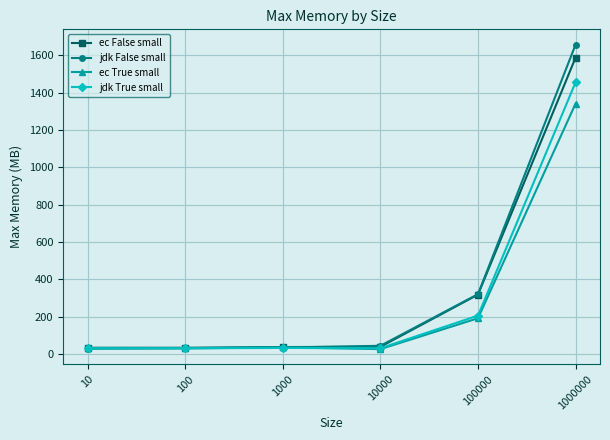

What is the lowest value of the ec False small series?

33.5